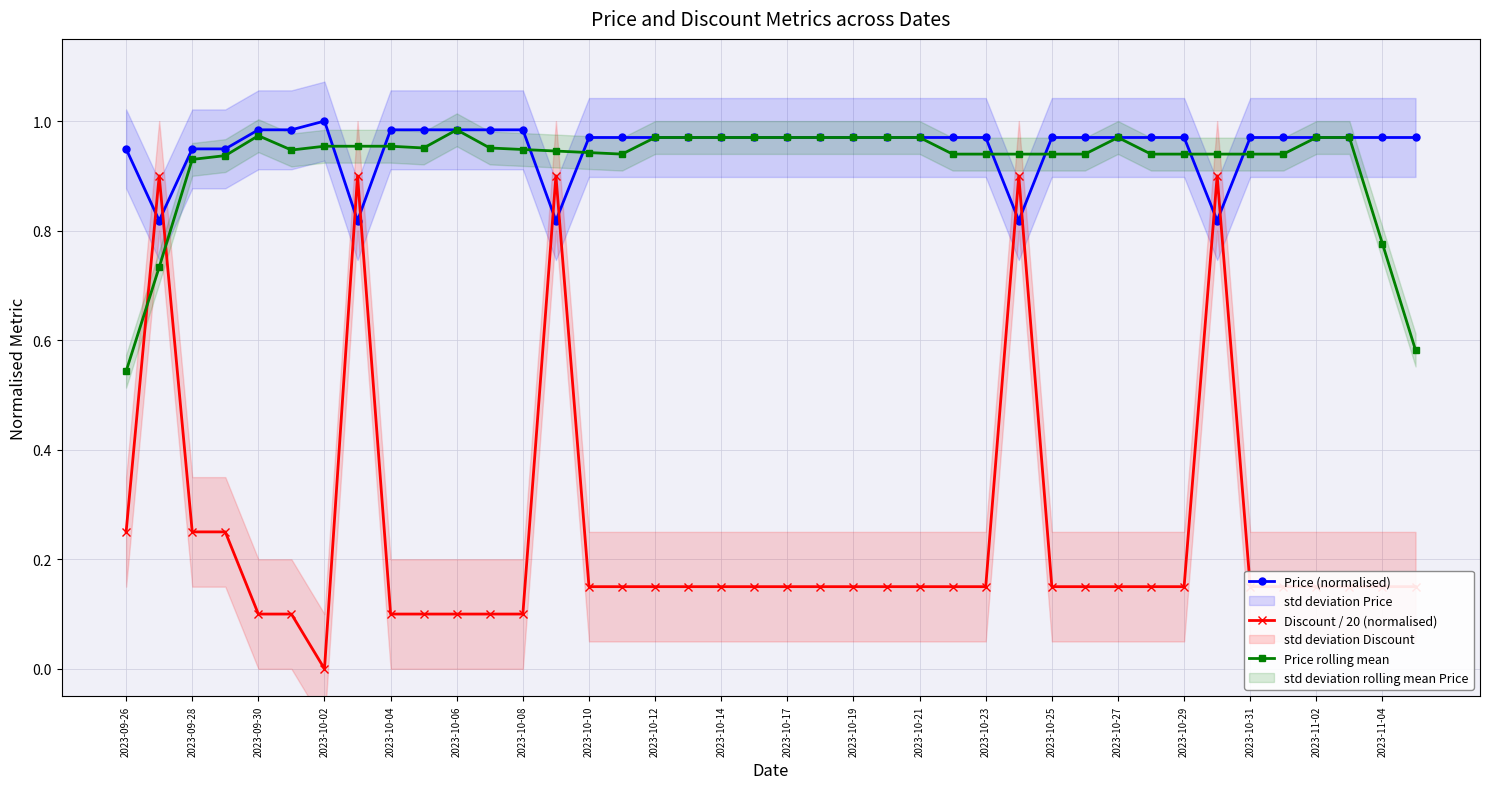

After their last crossing, which series has the higher values: Discount / 20 (normalised) or Price rolling mean?

Price rolling mean